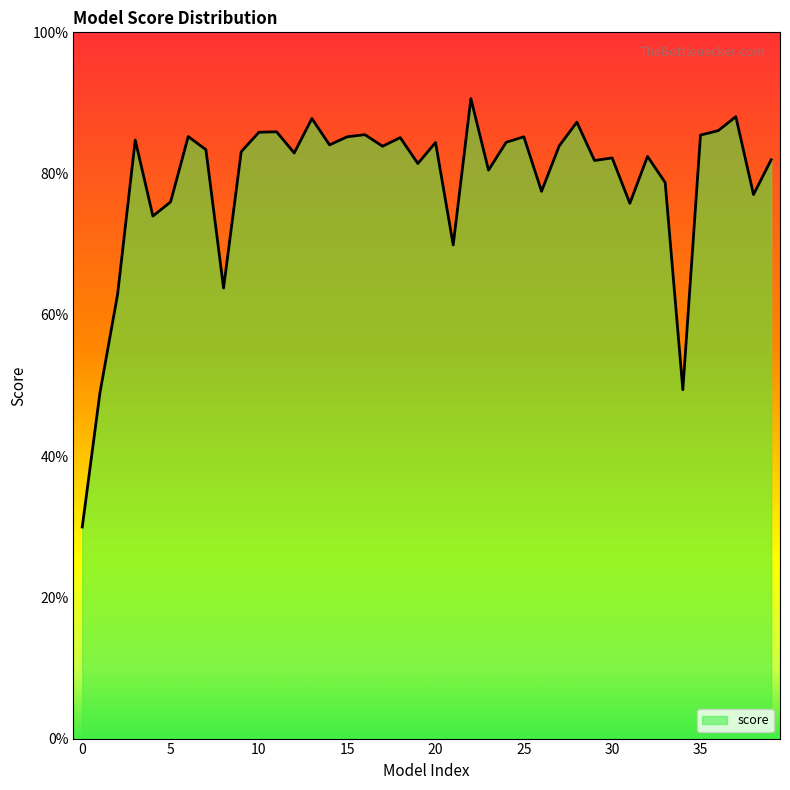

Count the values in the range 0 to 1.

40